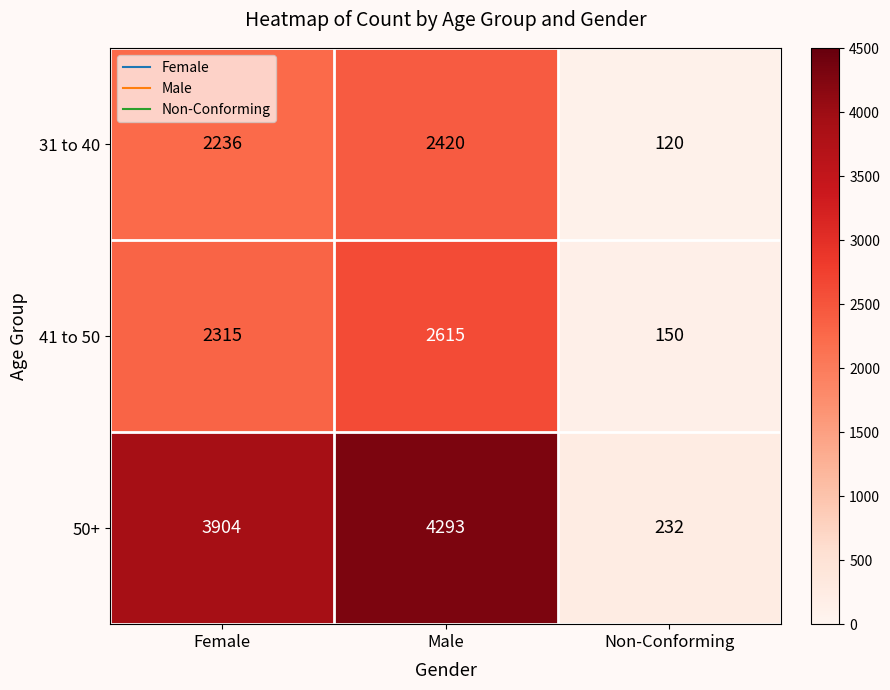

What is the sum of the 31 to 40 values at Male and Non-Conforming?

2540